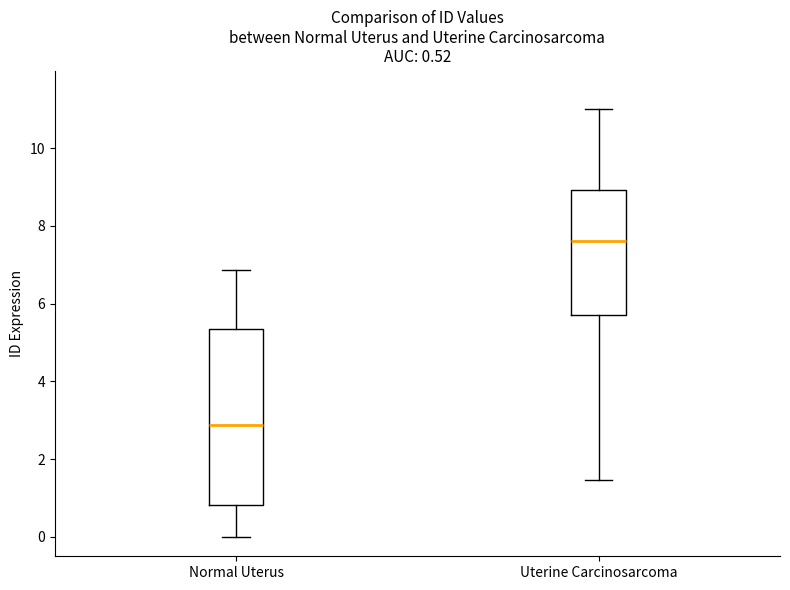

Which box is the tallest, from its lower edge to its upper edge?

Normal Uterus